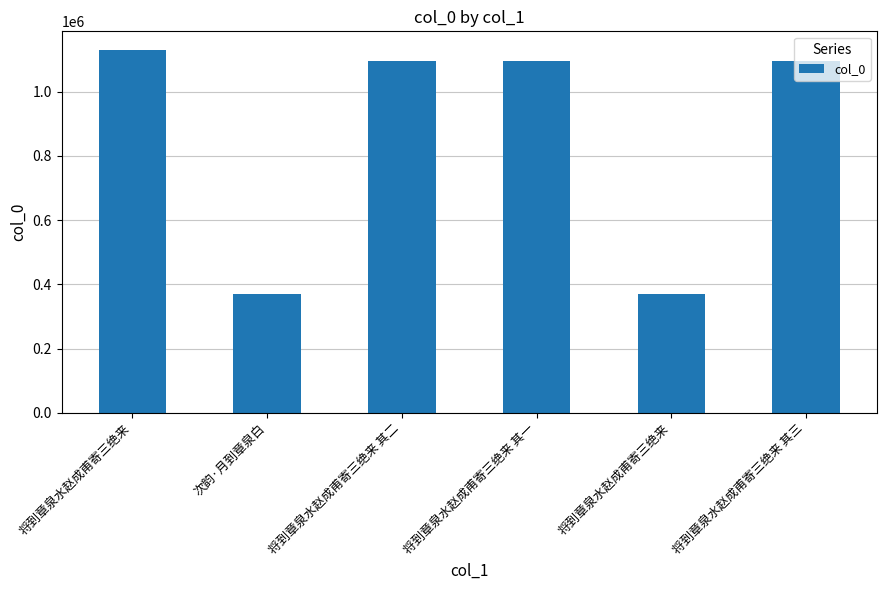

Which category has the highest value across all series?

将到章泉水赵成甫寄三绝来